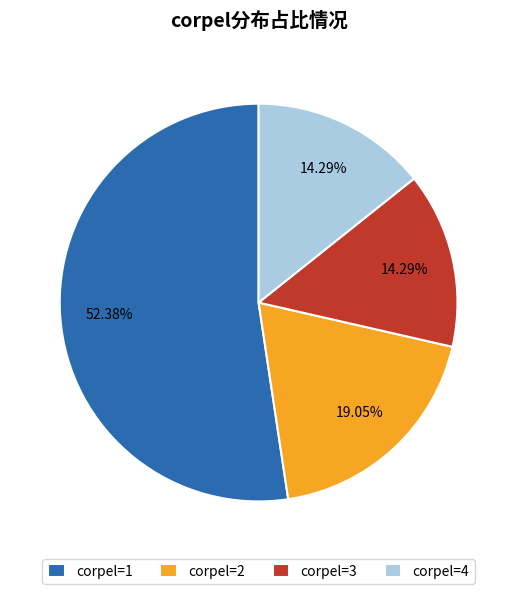

Which slice is the largest?

corpel=1